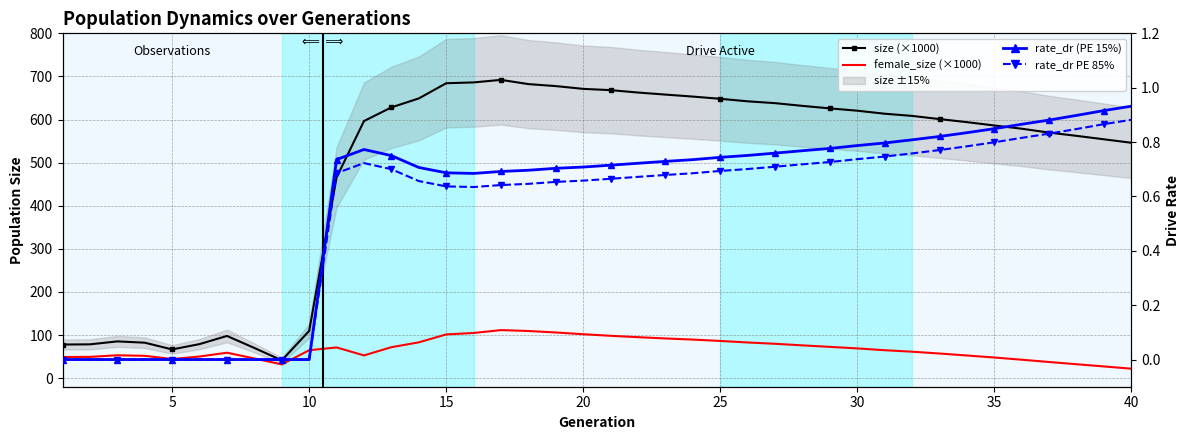

How many values in the female_size (×1000) series are below 64?

19